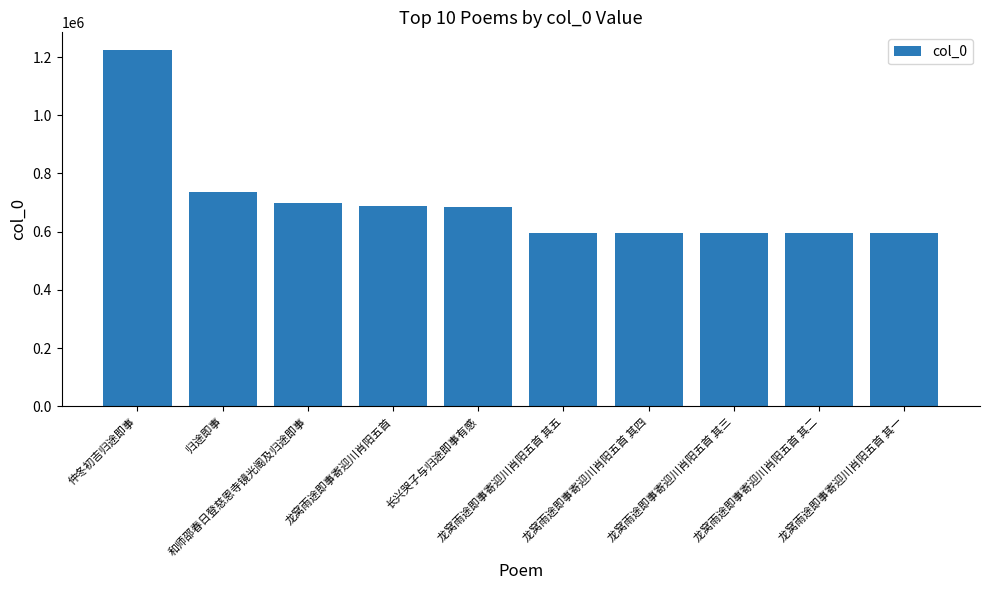

What is the value of the 6th bar from the left?

597086